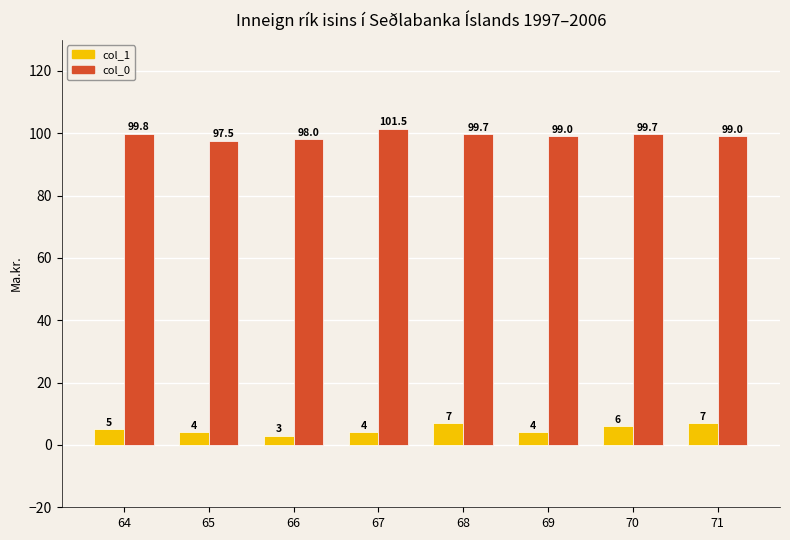

Rank the series by their average value, from lowest to highest.

col_1, col_0